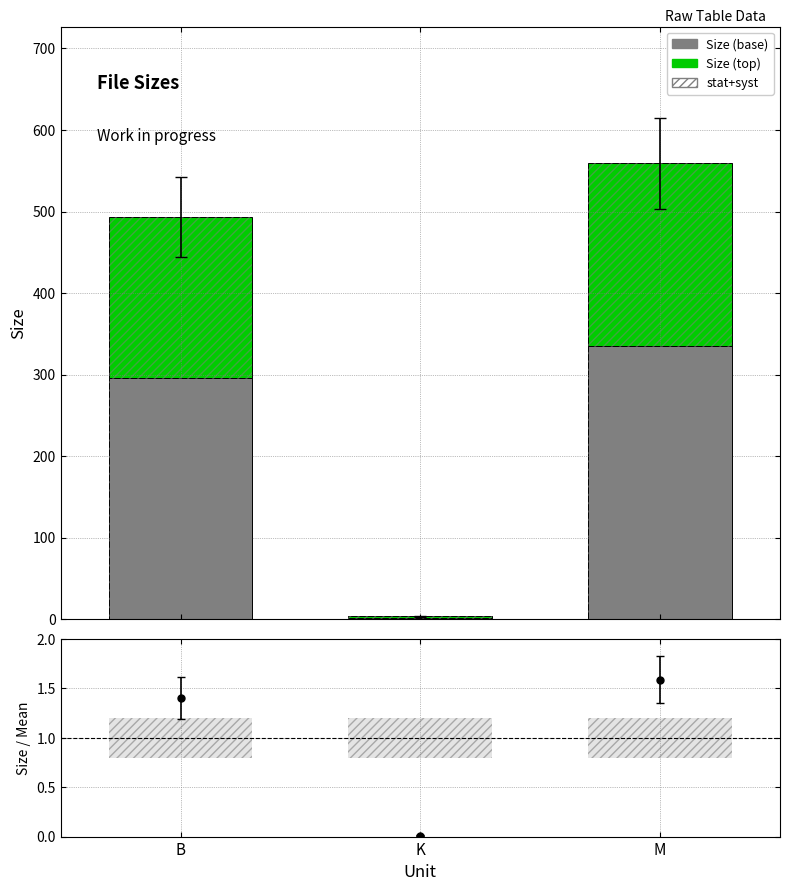

What is the average value of the stat+syst series?

0.4